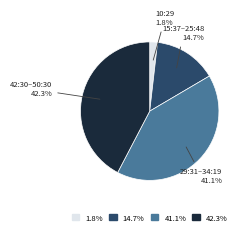

Is there any slice that represents more than half of the pie?

No